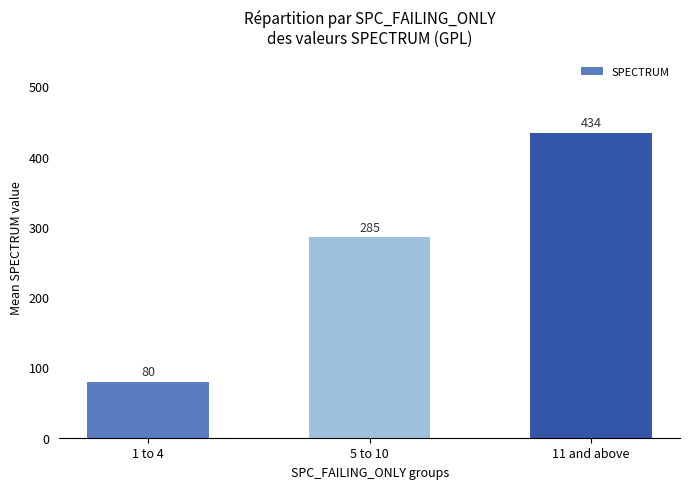

Count the values in the range 80 to 434.

3